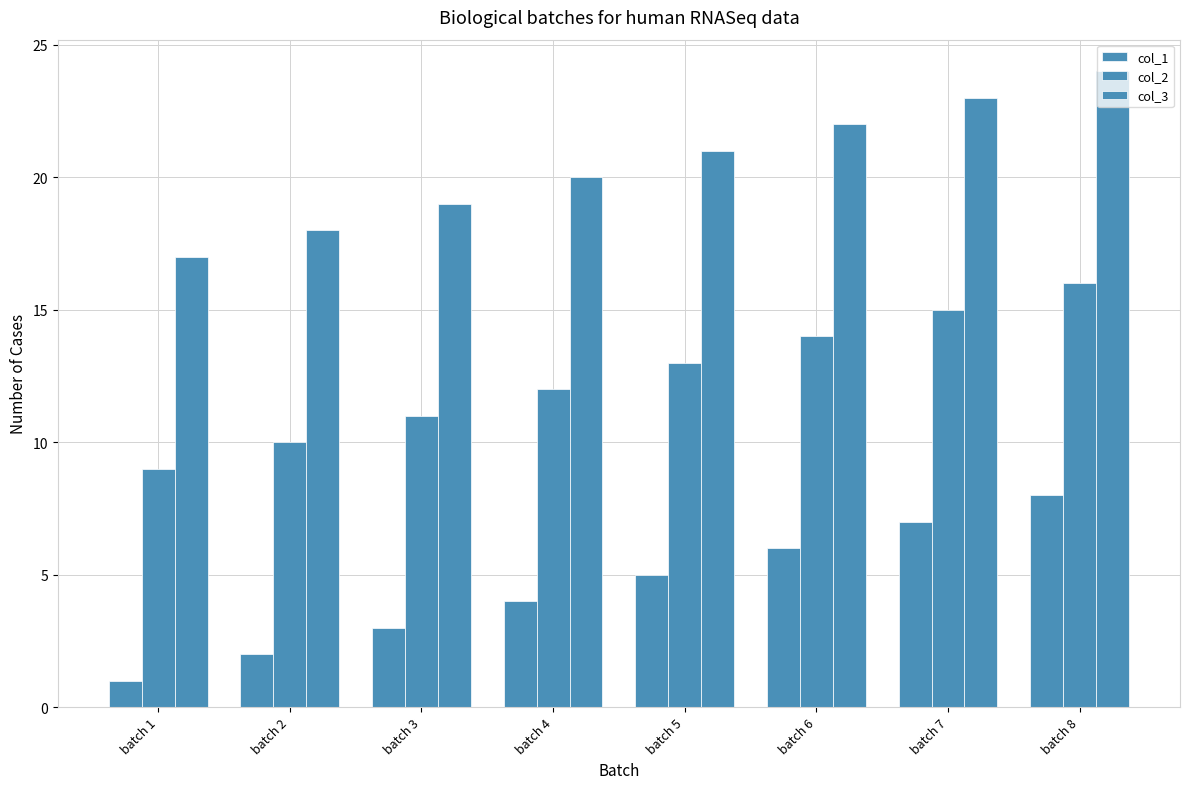

Which category has the lowest value in the col_3 series?

batch 1